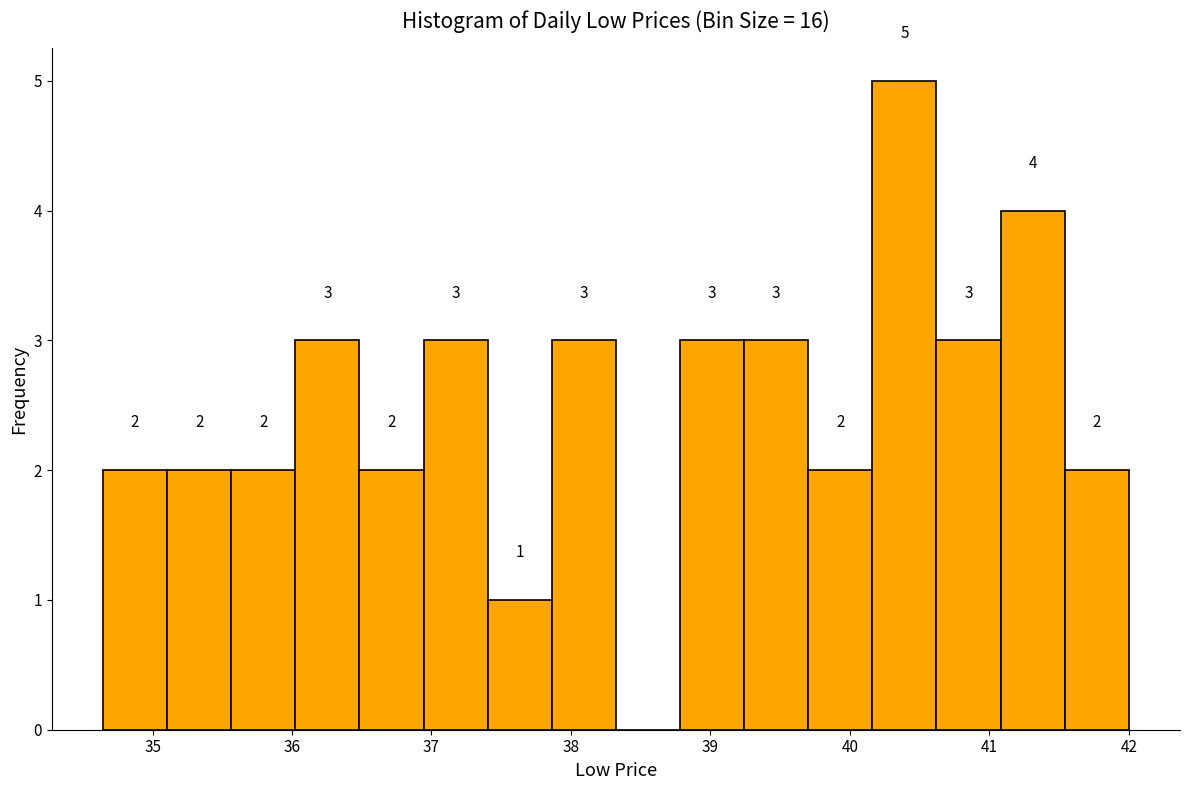

Which range on the x-axis has the tallest bar?

40.2 to 40.6